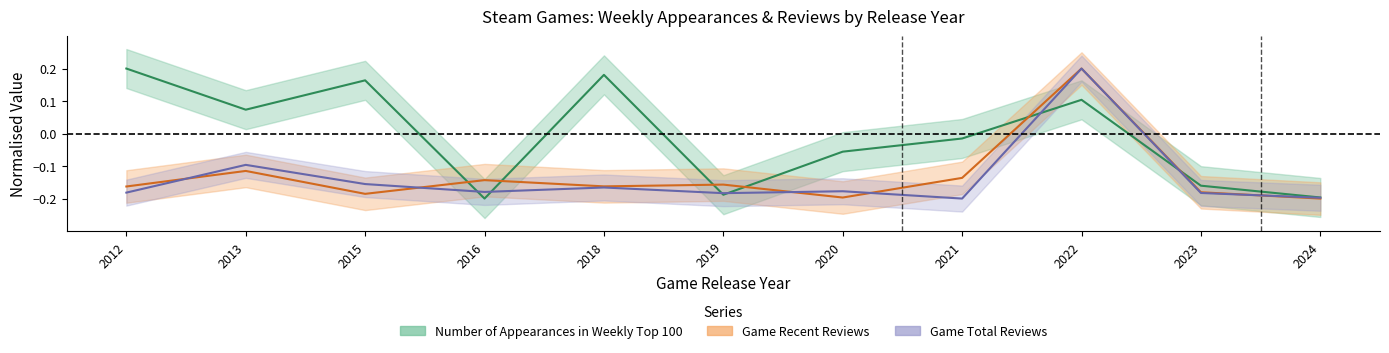

The value of Number of Appearances in Weekly Top 100 at 2015 is 0.2. True or false?

True